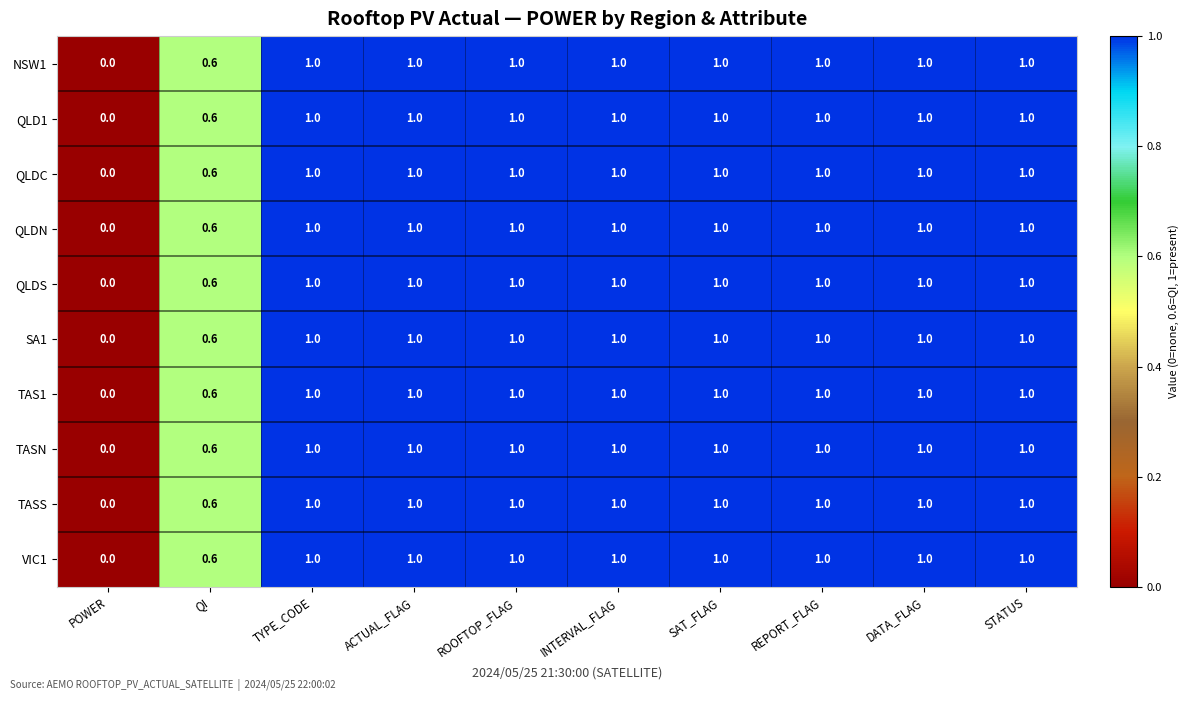

Is the value of QLDC at QI greater than the value of TAS1 at INTERVAL_FLAG?

No